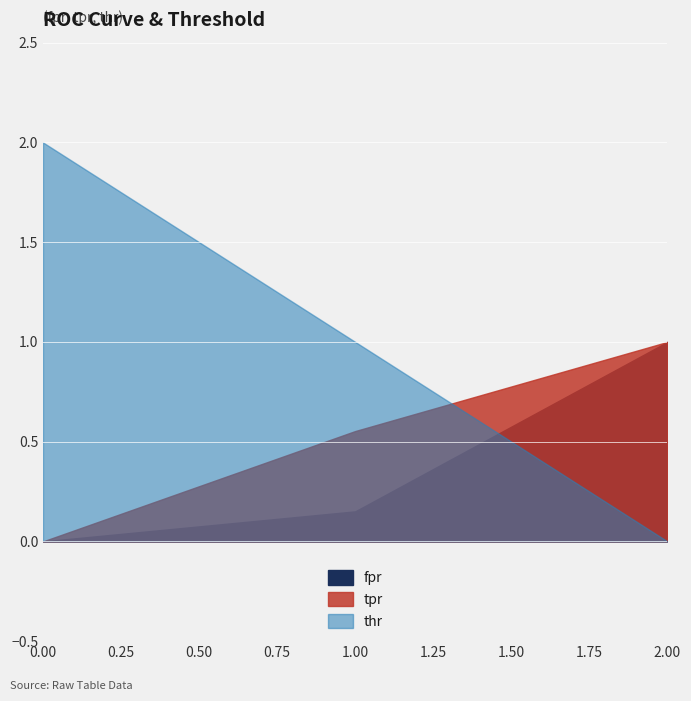

What is the value of the thr point at the 2nd from the left?

1.0